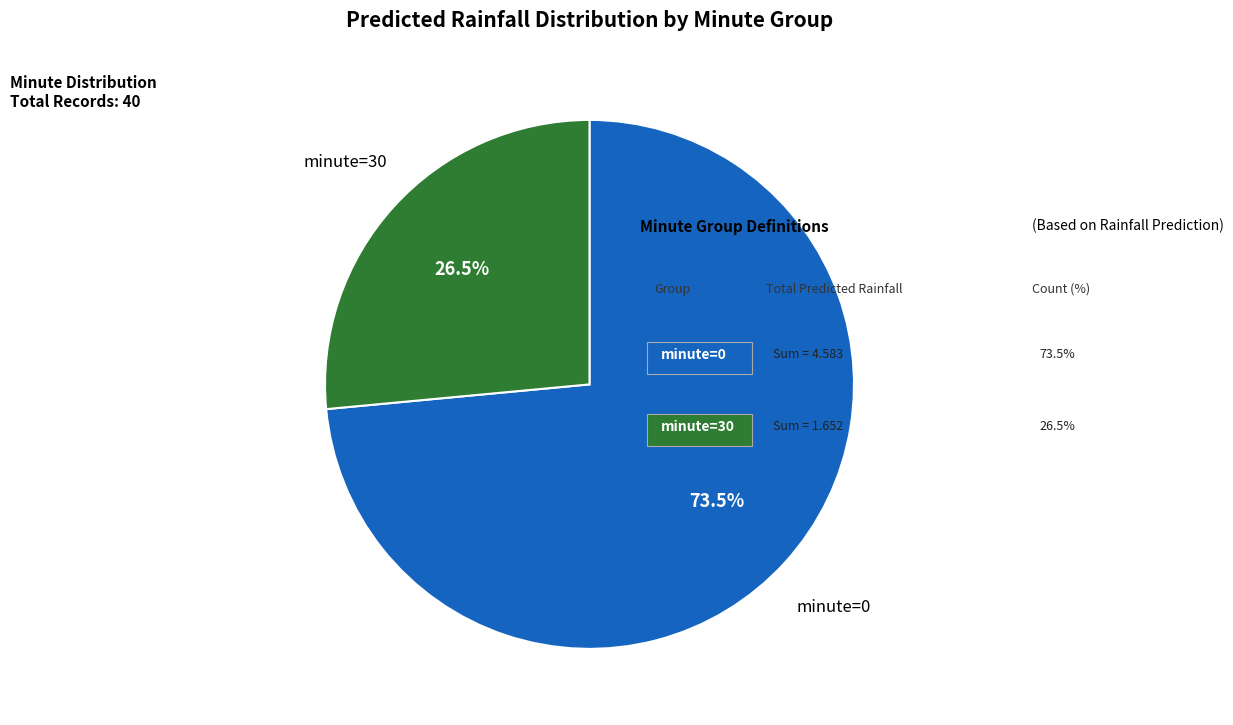

Does any single category account for the majority?

Yes